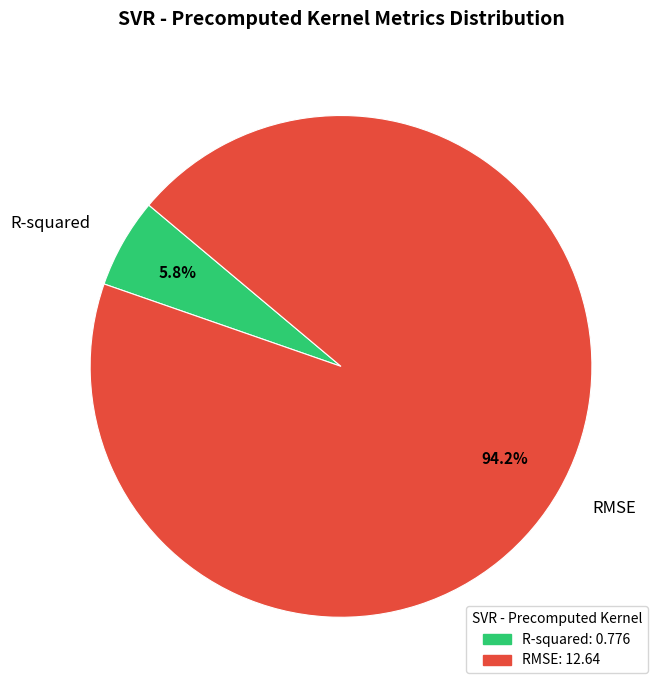

True or false: R-squared accounts for 12% of the total.

False